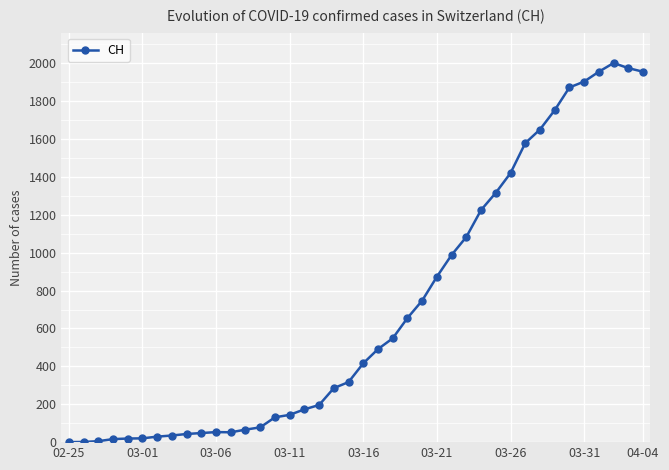

What is the difference between the maximum and minimum values?

2001